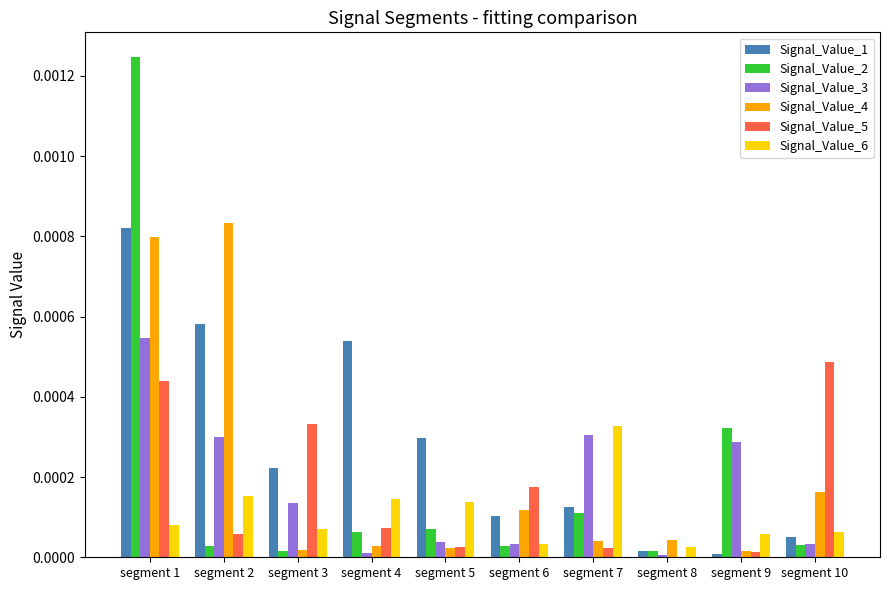

Which series changed the most between segment 1 and segment 9?

Signal_Value_2